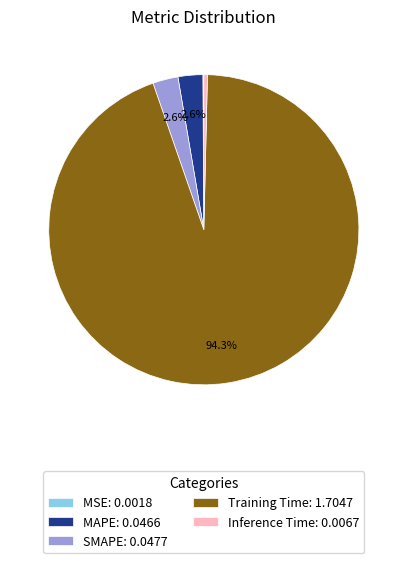

What is the total percentage of Training Time and MAPE?

96.9%